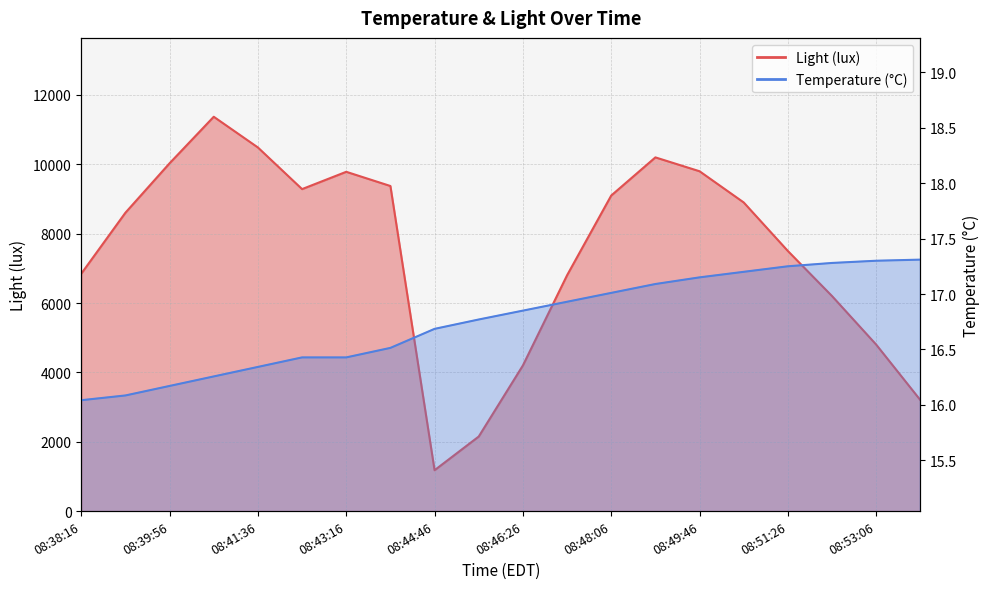

What is the difference between the Light (lux) values at 08:44:06 and 08:53:06?

4574.7